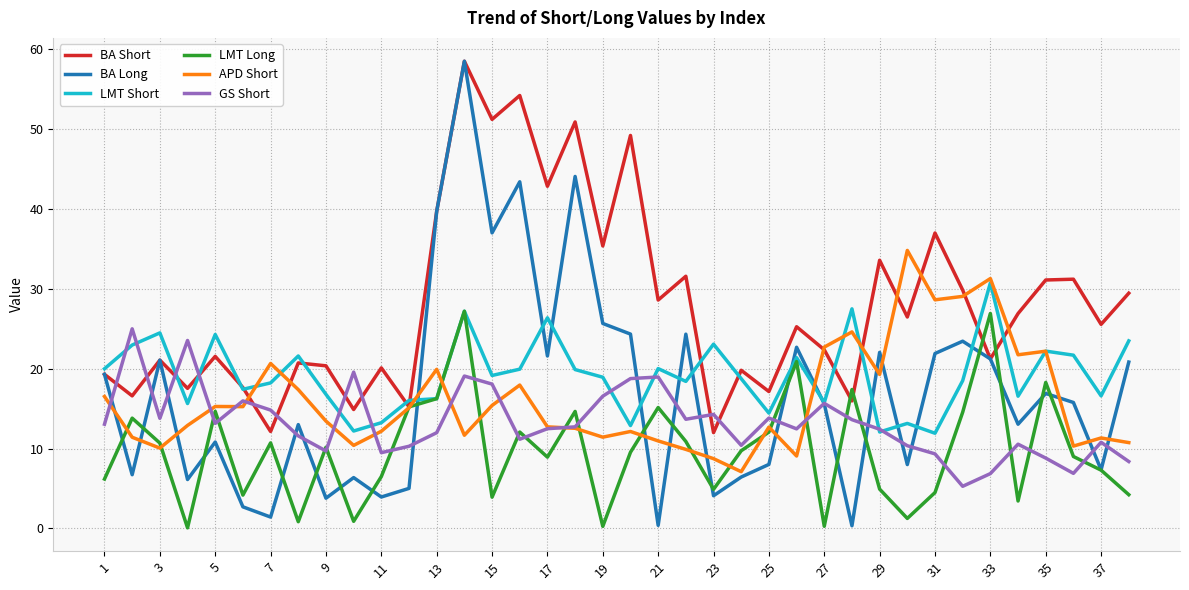

After their last crossing, which series has the higher values: BA Long or APD Short?

BA Long